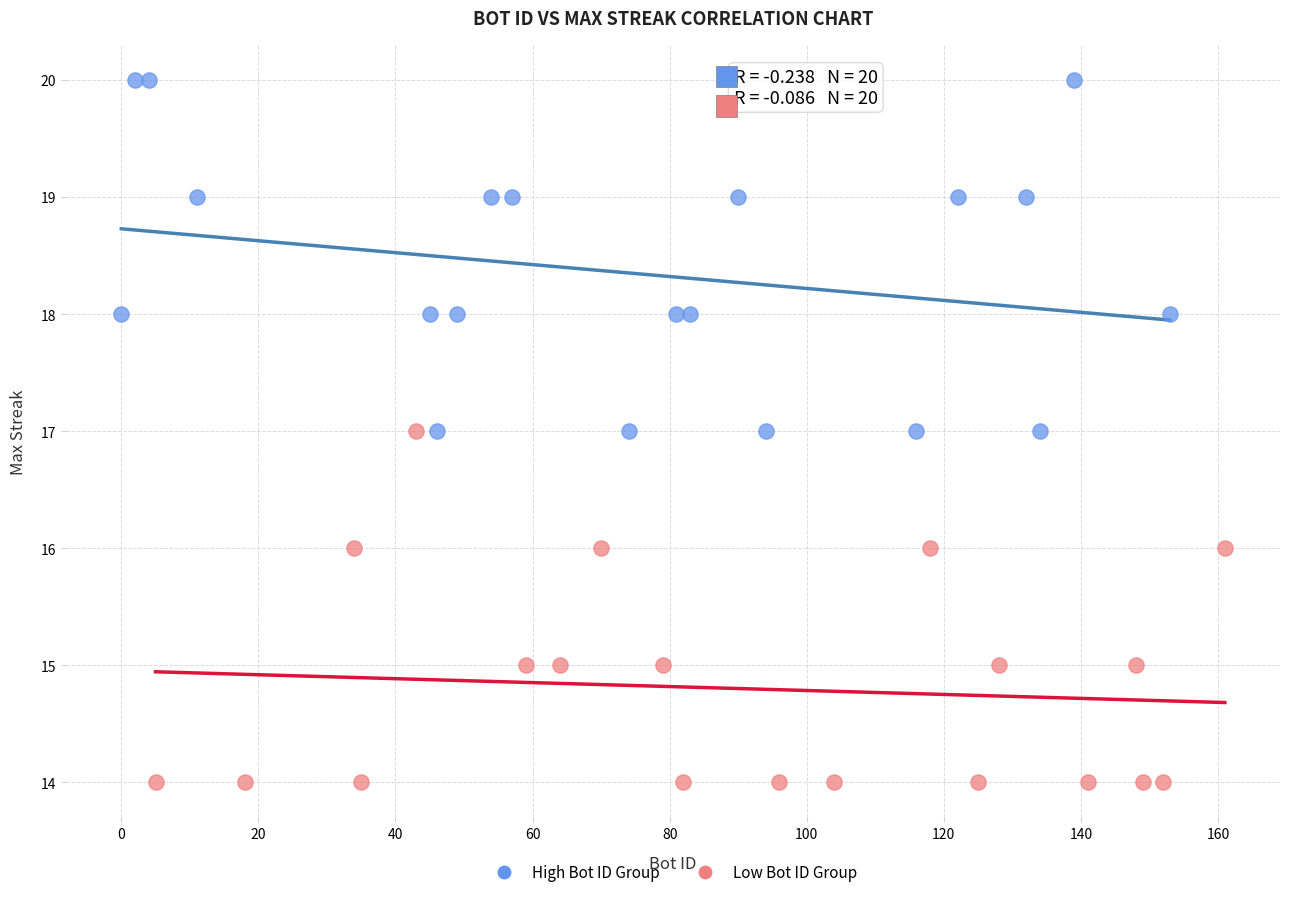

Which series contains the highest Y value?

High Bot ID Group